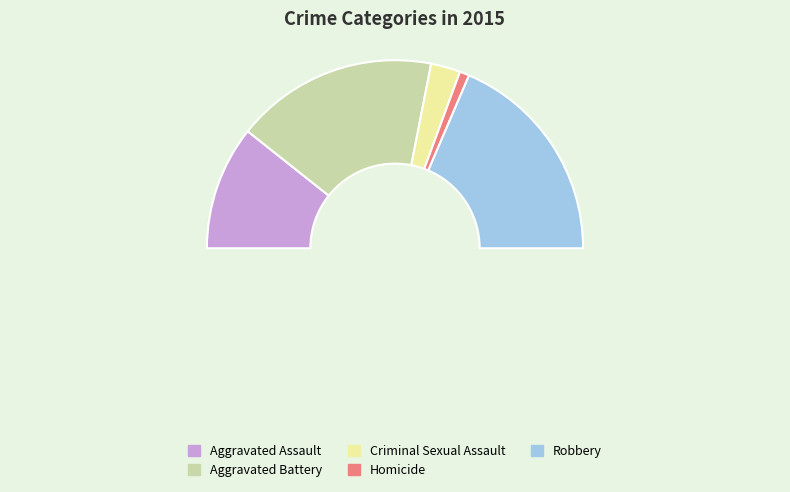

Does Robbery represent more than half of the total?

No